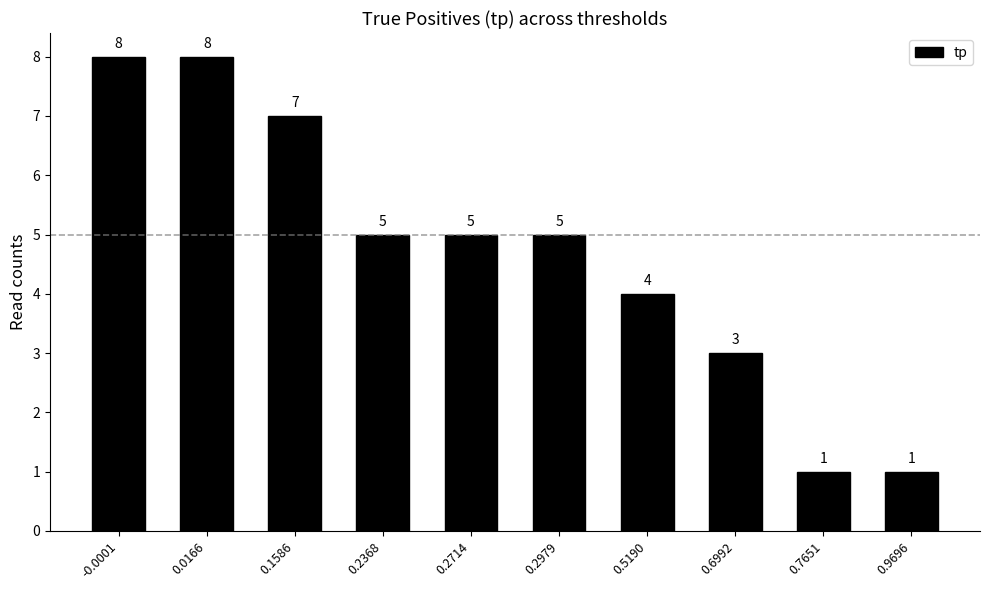

How many values are between 3 and 7?

6